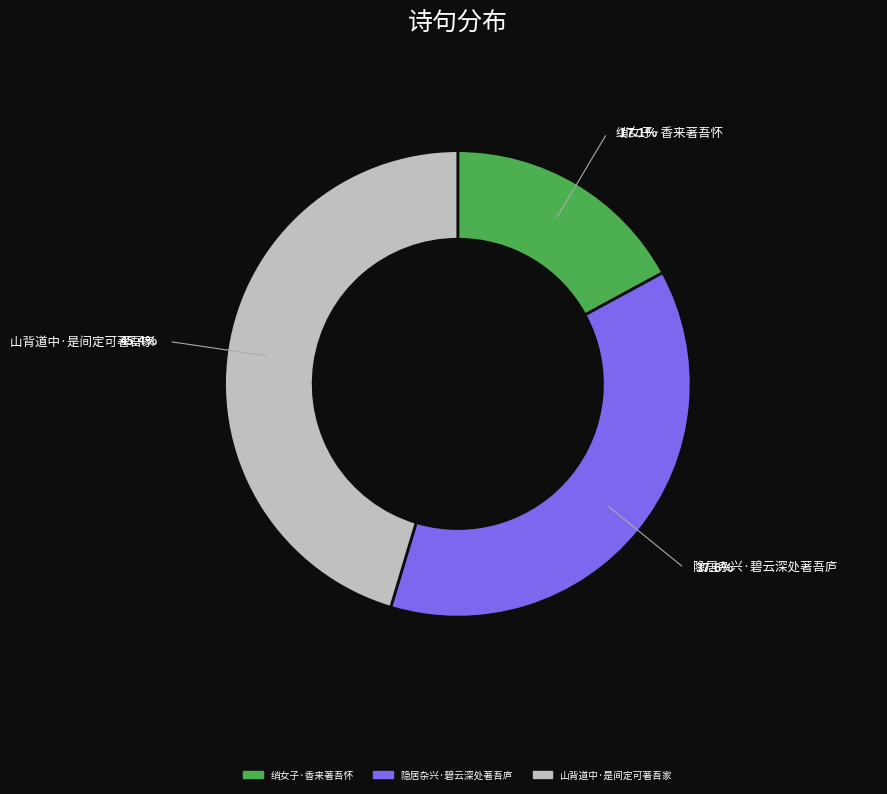

To the nearest percent, what portion does 绡女子·香来著吾怀 represent?

17%